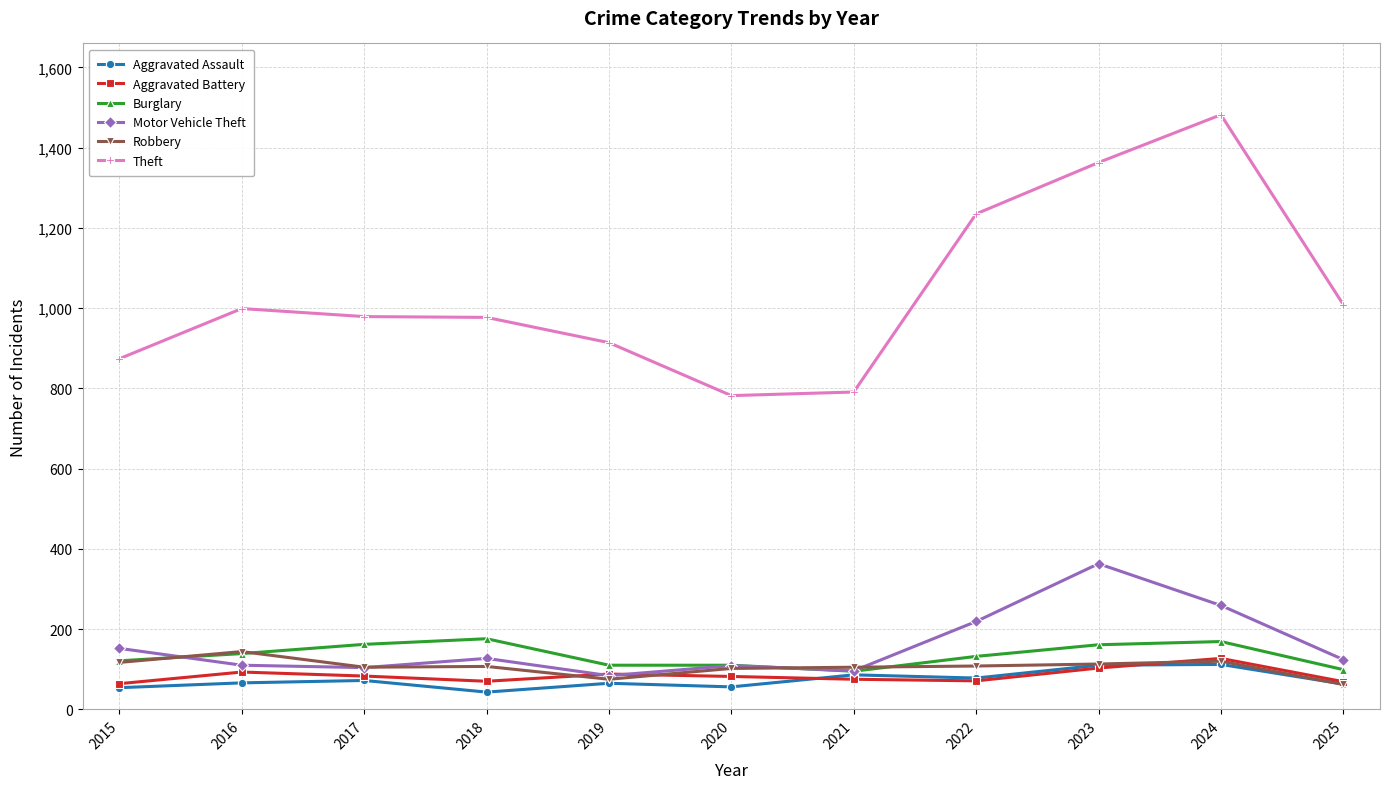

The value of Motor Vehicle Theft at 2020 is 109. True or false?

True